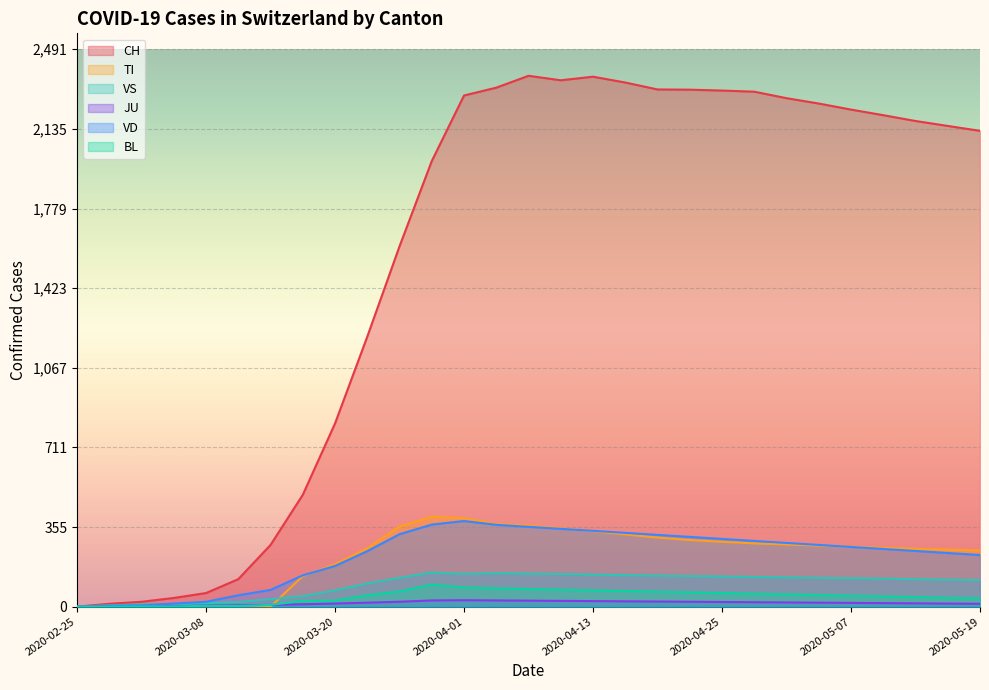

Is it true that CH equals 2972 at 2020-05-04?

False